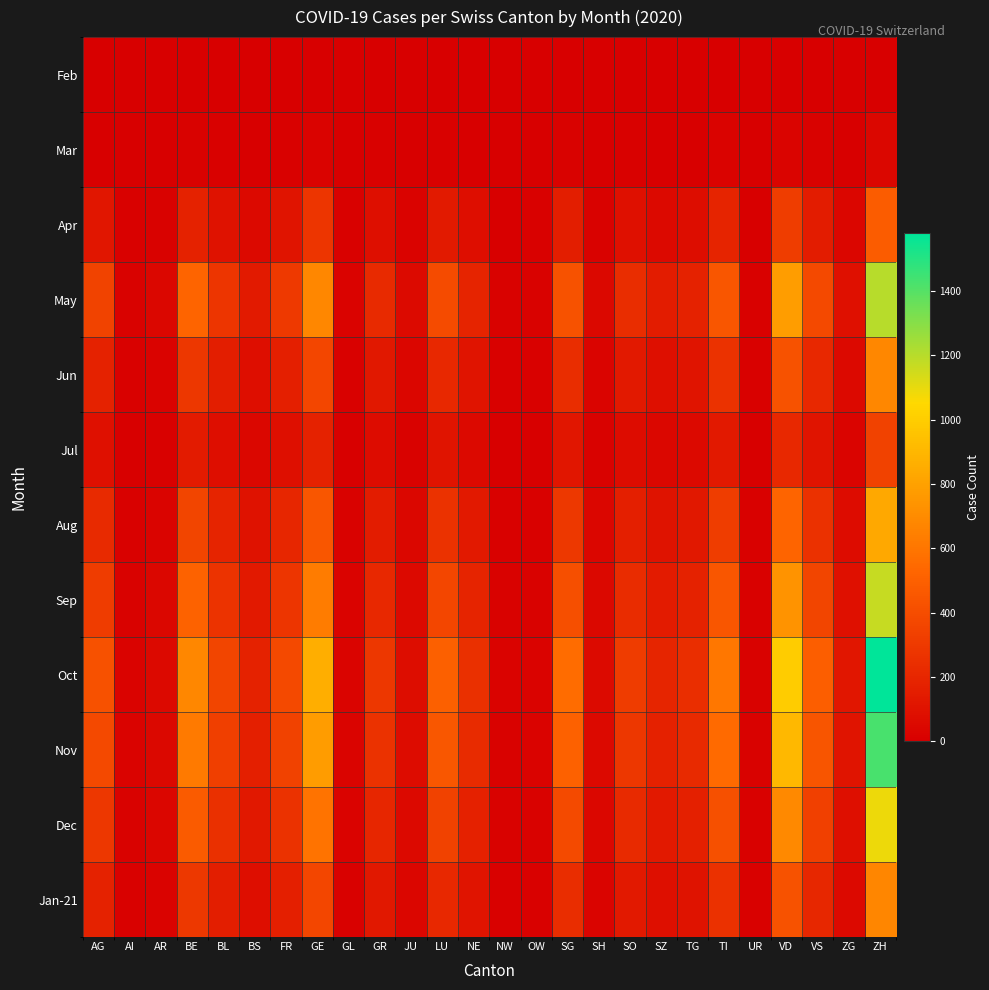

What is the spread (max minus min) of values at SH?

61